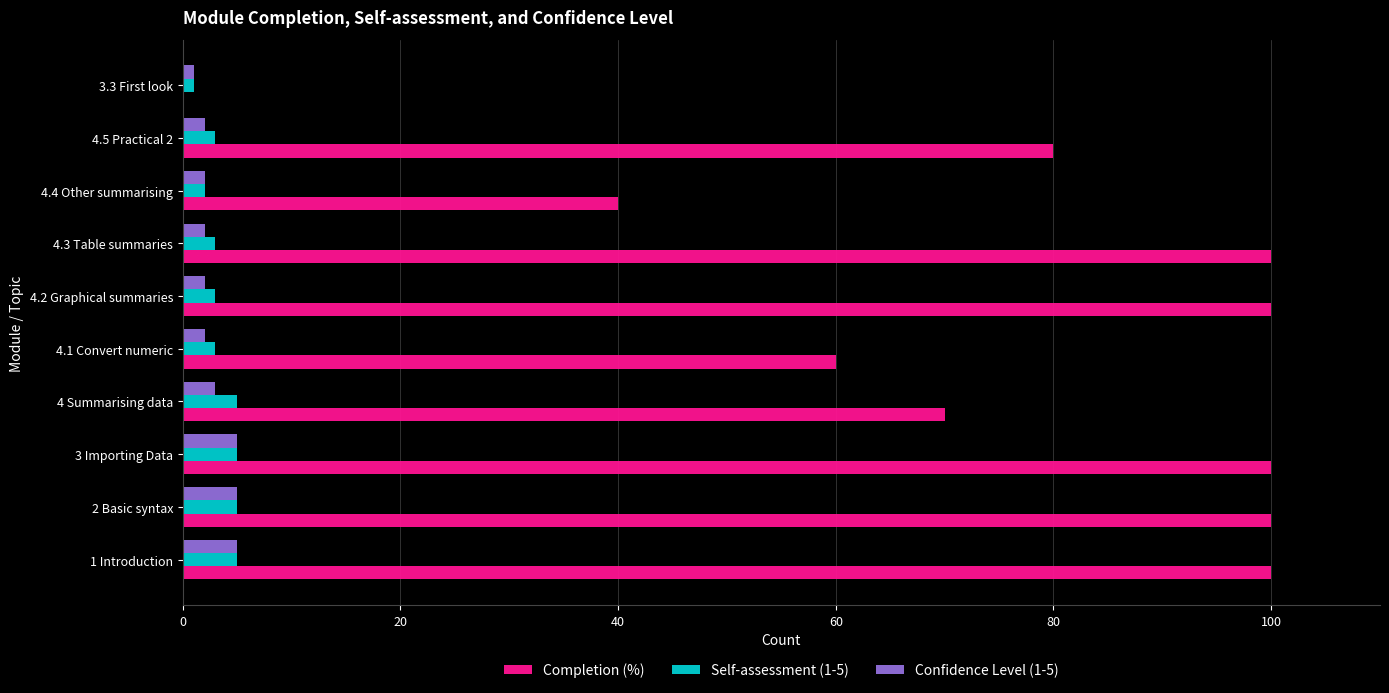

The value of Self-assessment (1-5) at 1 Introduction is 5. True or false?

True